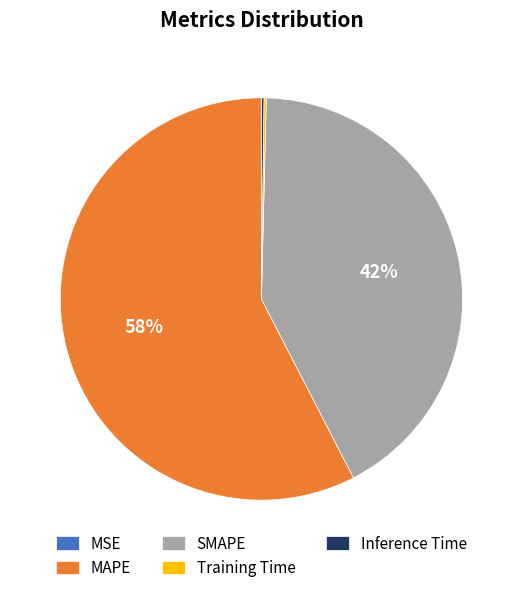

Which category accounts for the majority?

MAPE